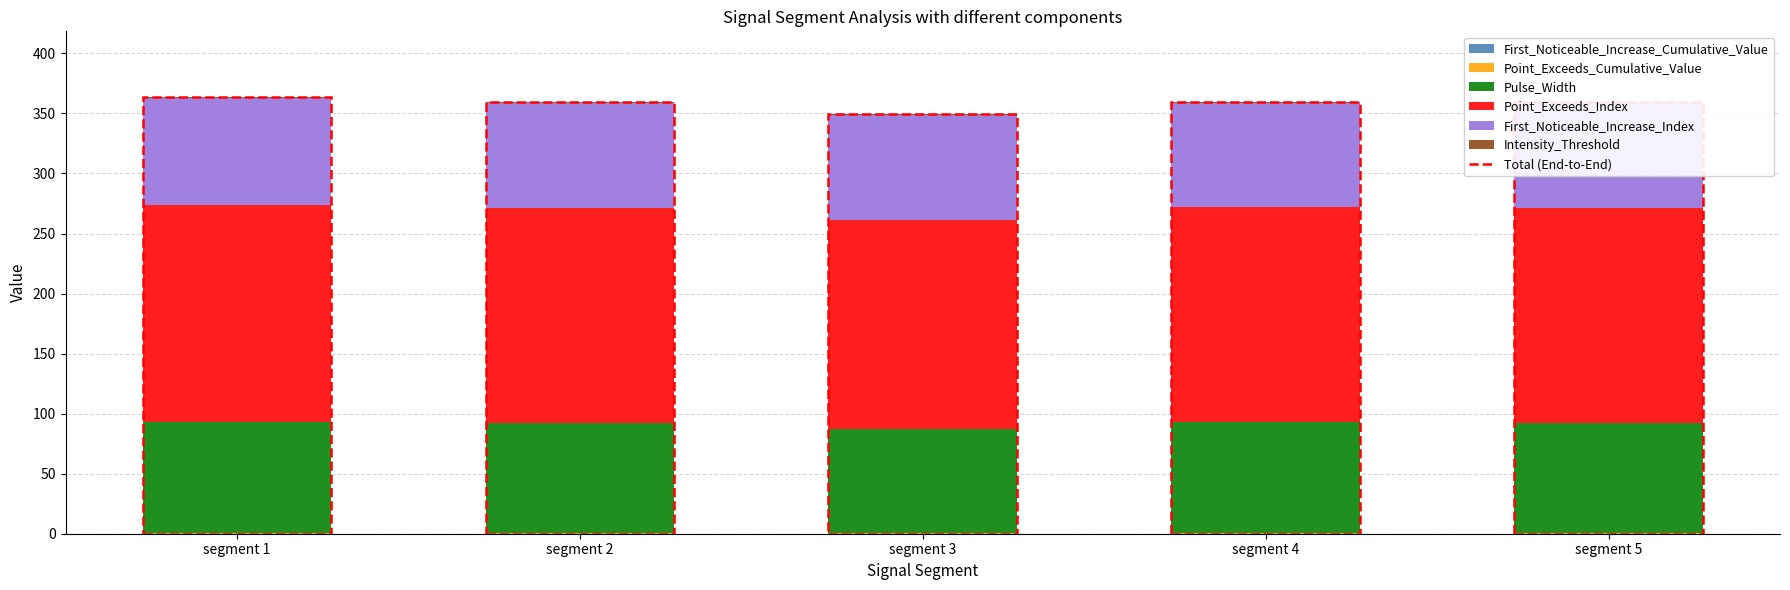

Reading left to right, list all the values displayed in this chart.

First_Noticeable_Increase_Cumulative_Value: 0.0	0.0	0.0	0.0	0.0
Point_Exceeds_Cumulative_Value: 0.9	0.9	0.9	0.9	0.9
Pulse_Width: 92.0	91.0	86.0	92.0	91.0
Point_Exceeds_Index: 181.0	179.0	174.0	179.0	179.0
First_Noticeable_Increase_Index: 89.0	88.0	88.0	87.0	88.0
Intensity_Threshold: 0.9	0.9	0.9	0.9	0.9